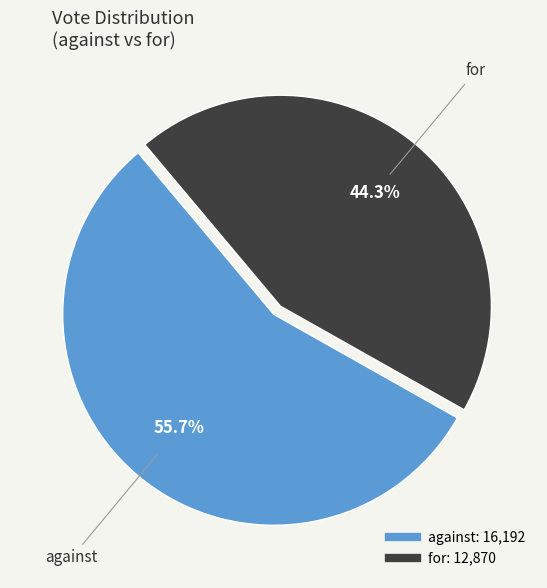

What percentage is the for slice, to the nearest percent?

44%